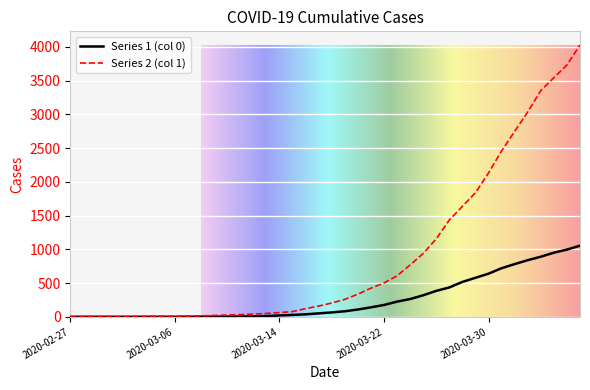

Which series has the largest range (max minus min)?

Series 2 (col 1)